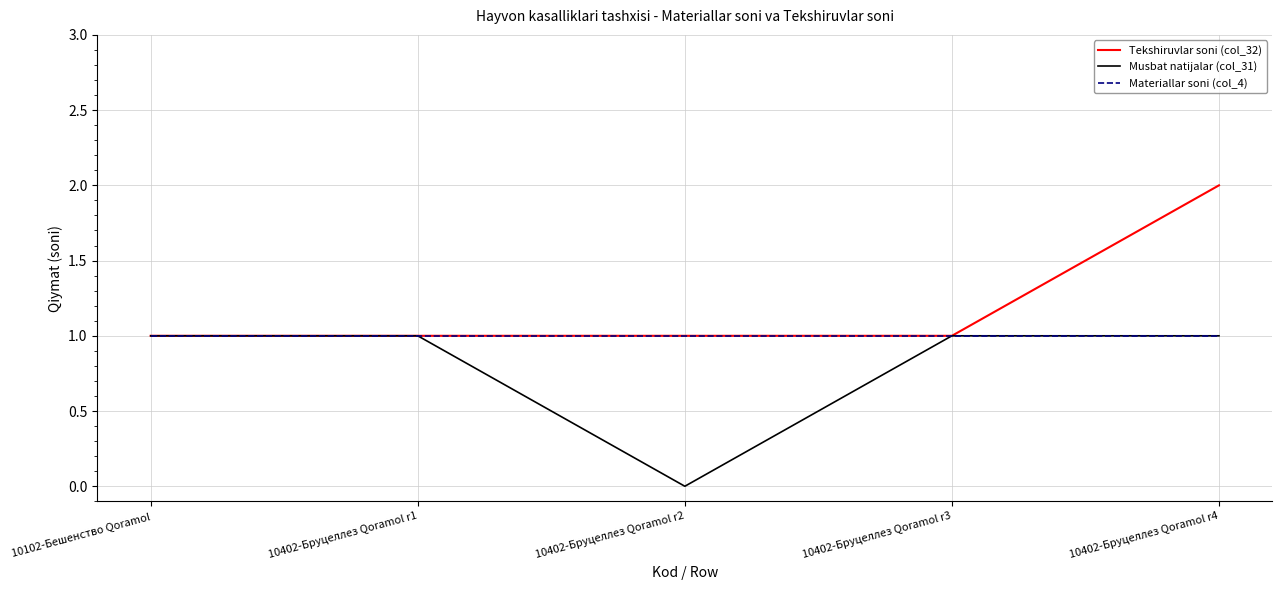

List the series in order of their overall mean, highest first.

Tekshiruvlar soni (col_32), Materiallar soni (col_4), Musbat natijalar (col_31)